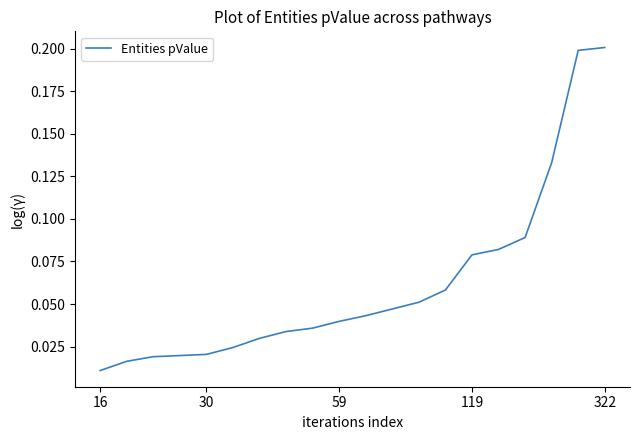

How many lines are shown in the chart?

1